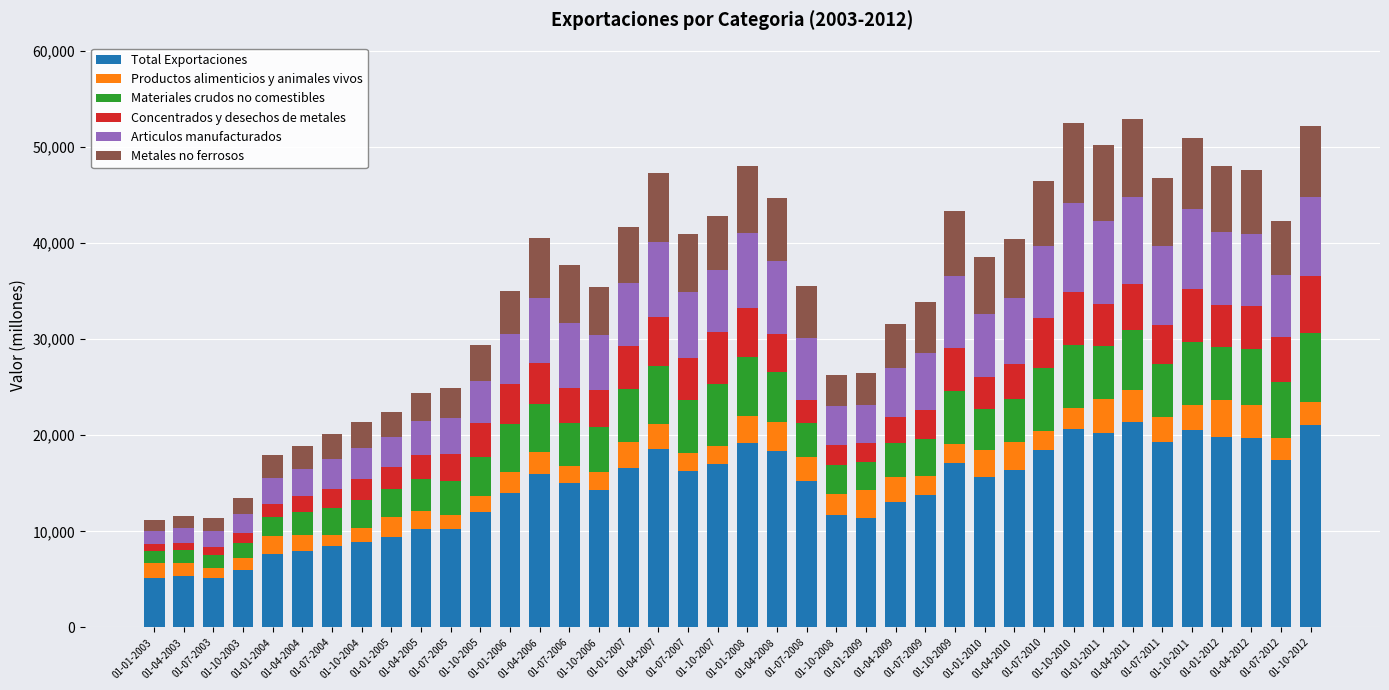

What is the maximum value for Total Exportaciones?

21371